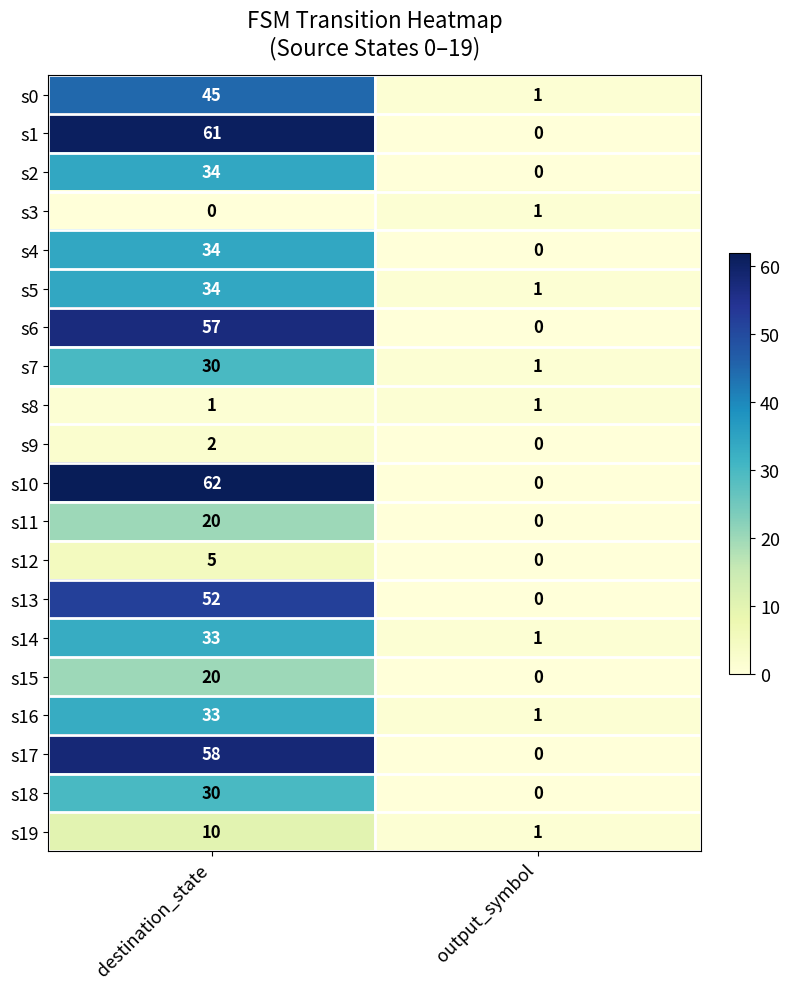

Is it true that s15 equals 9 at output_symbol?

False